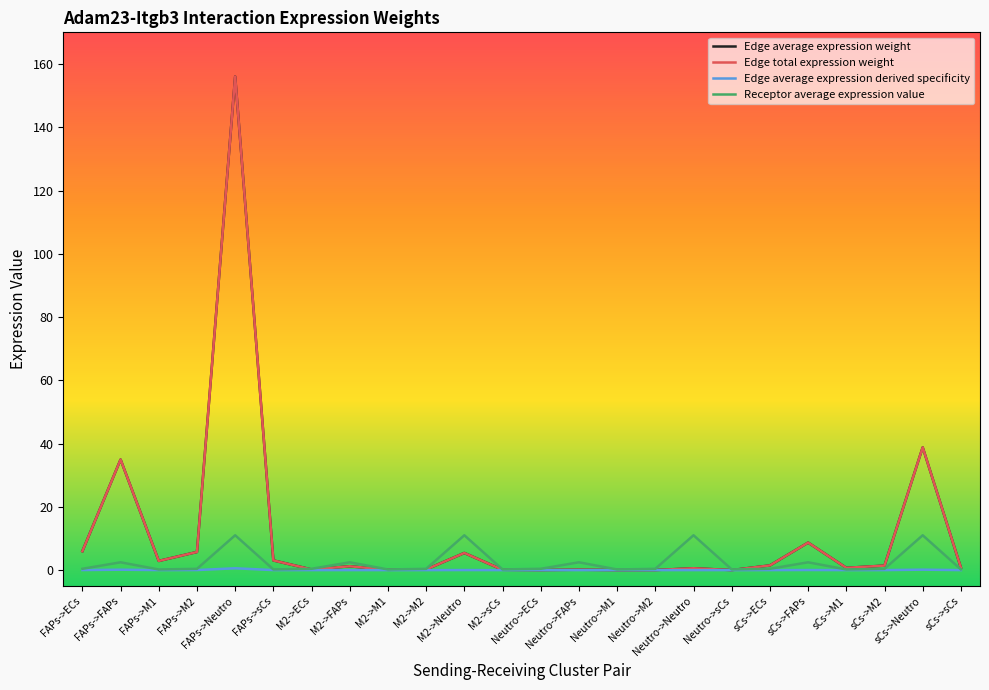

Does the chart display data point markers on the line(s)?

No